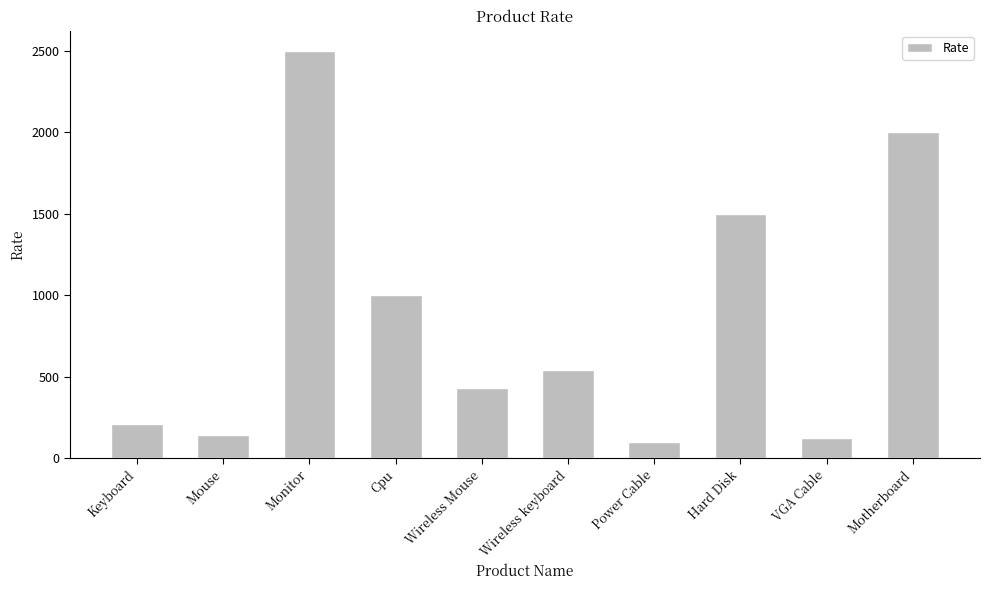

What is the sum of the values at Hard Disk and VGA Cable?

1620